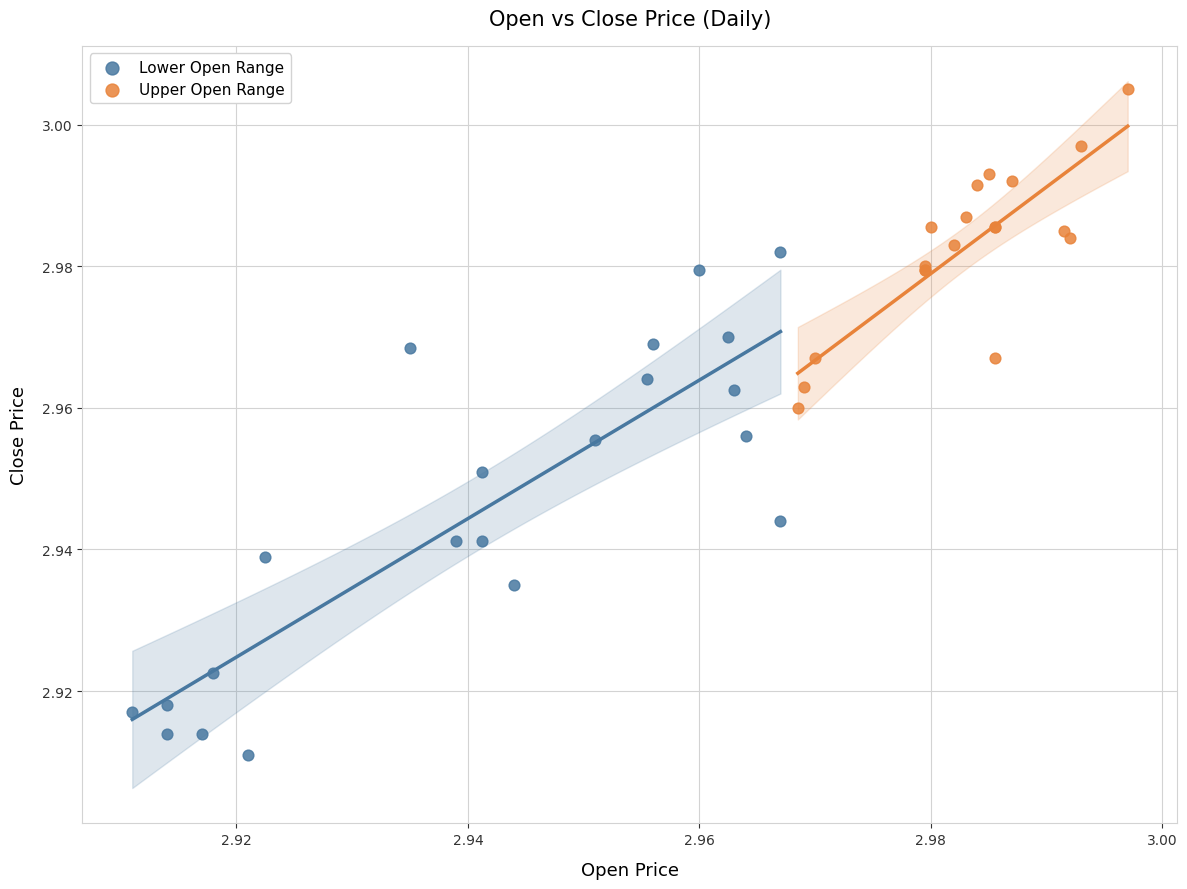

What are all the series names shown in the legend?

Lower Open Range, Upper Open Range